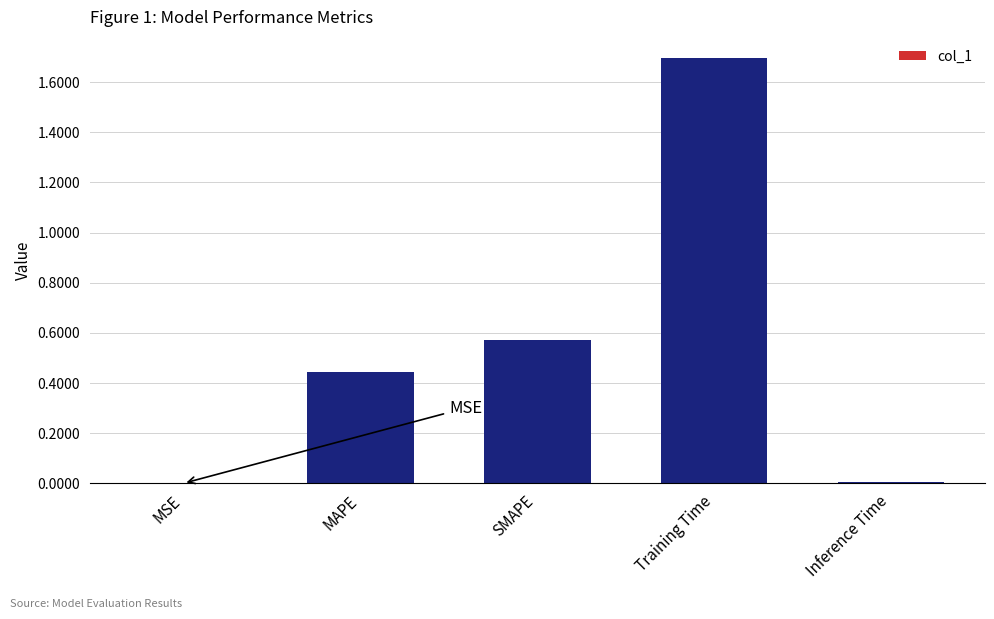

Is it true that the value at Training Time is 1.7?

True